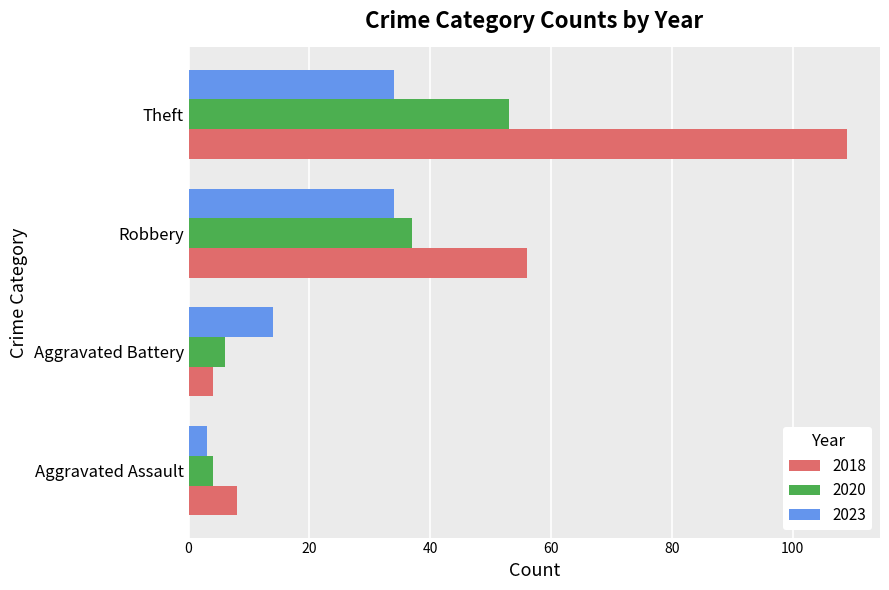

Is it true that 2018 equals 56 at Robbery?

True